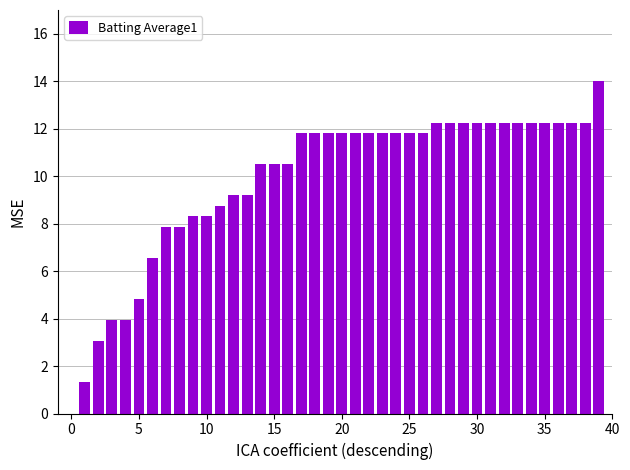

What is the maximum value shown in the chart?

14.0